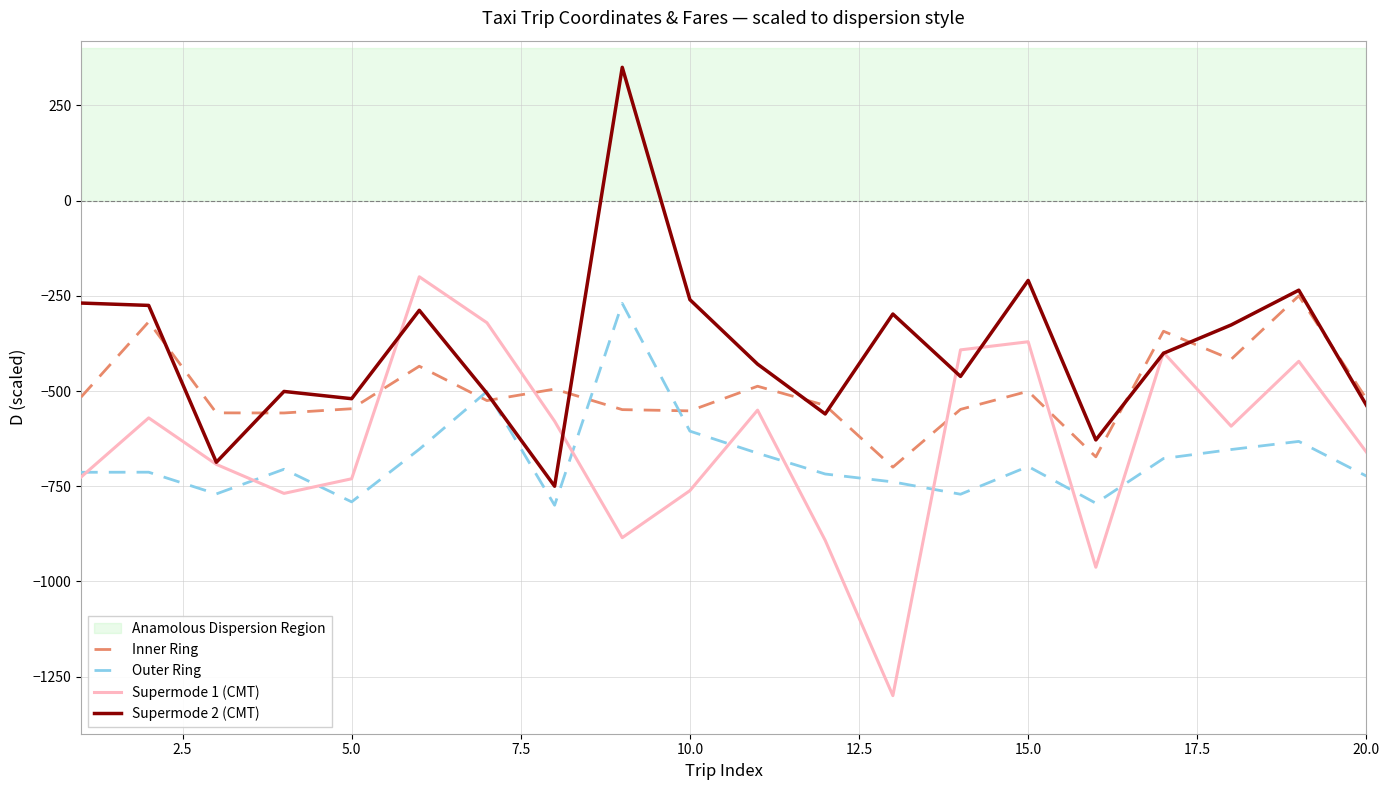

True or false: Inner Ring and Outer Ring cross at least once.

True